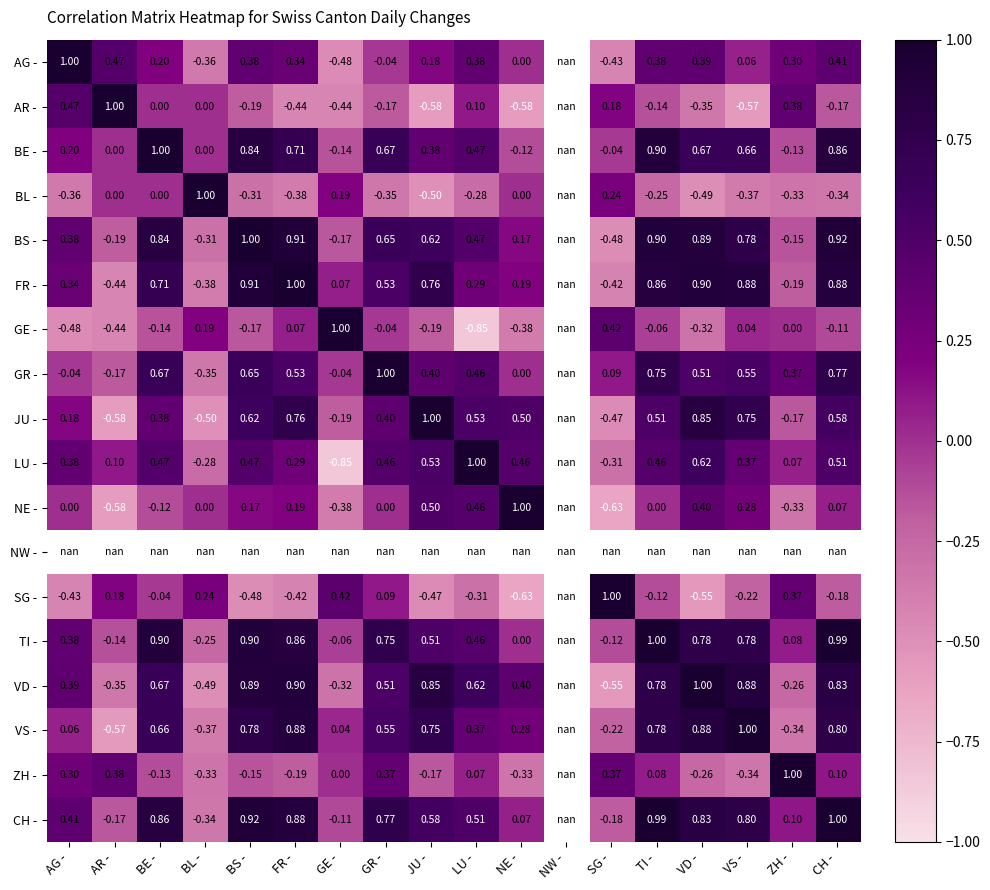

How many data points in VD - are less than 0?

5